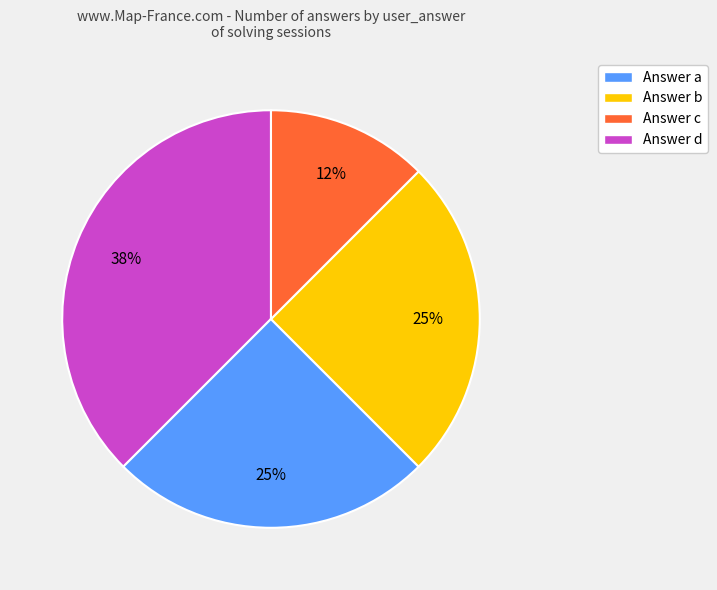

How many slices are in this pie chart?

4